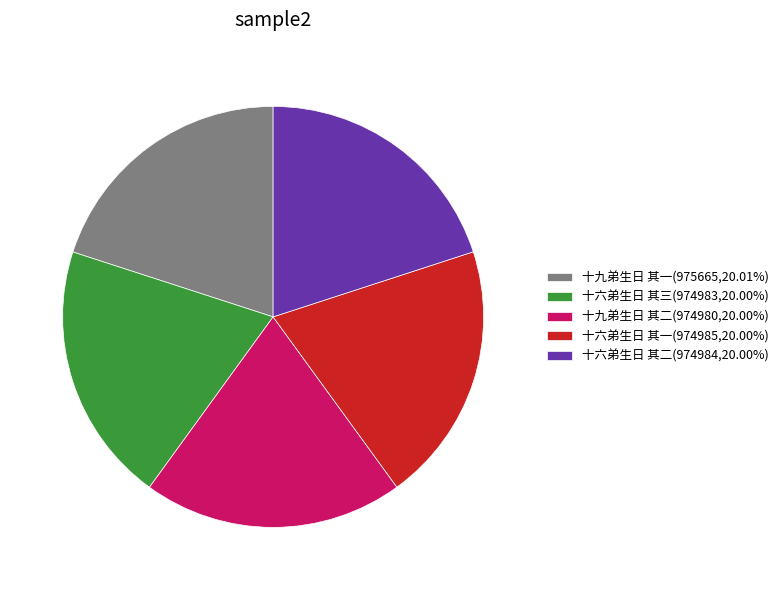

Does 十九弟生日 其一(975665,20.01%) account for over 50% of the chart?

No